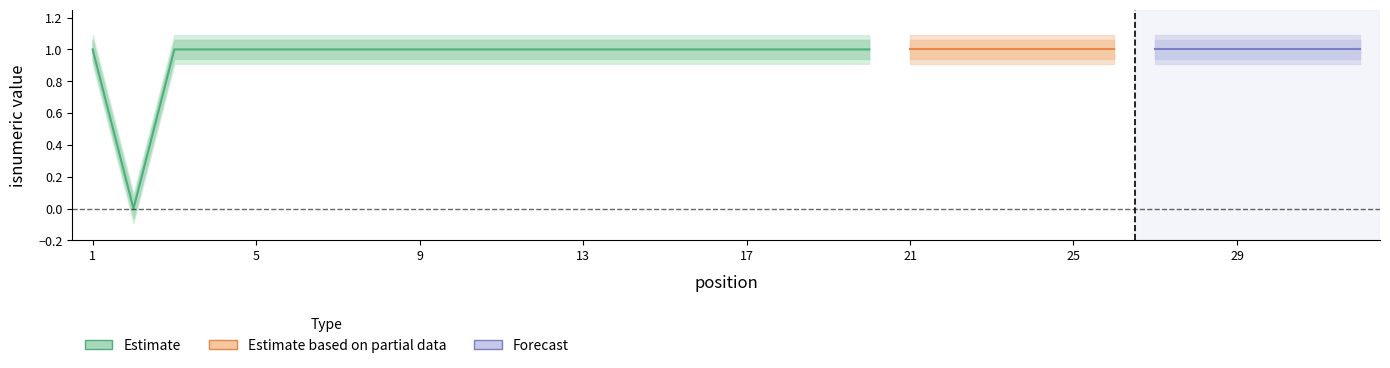

At which label is isnumeric_lower2 closest to 0?

2